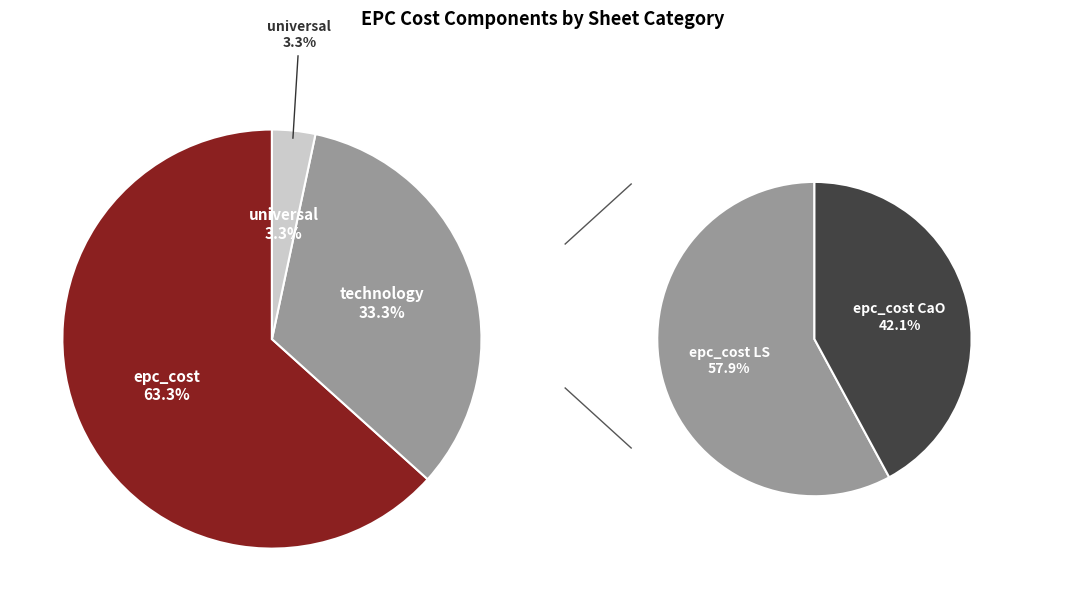

Is the sum of universal and epc_cost_SS greater than half?

No